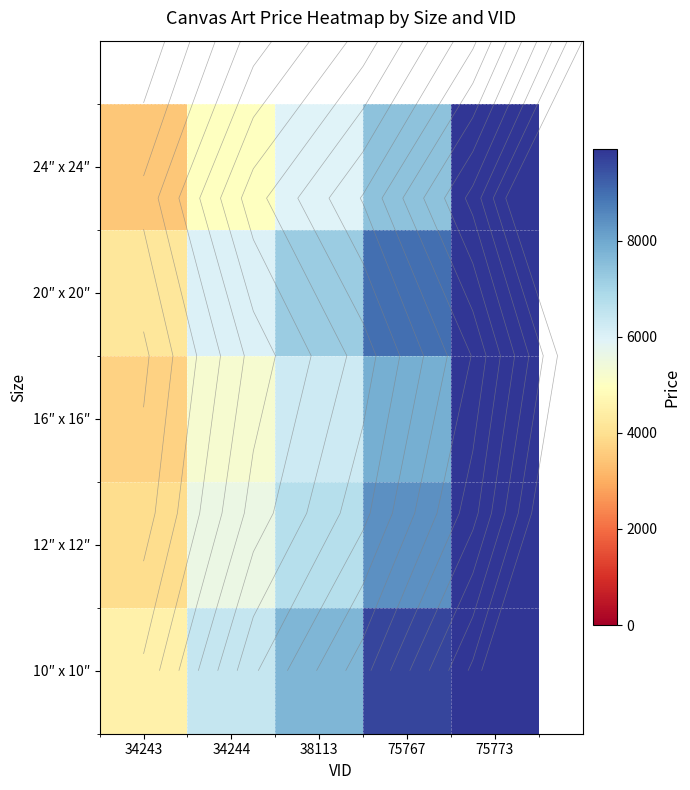

How many distinct data groups are displayed?

5